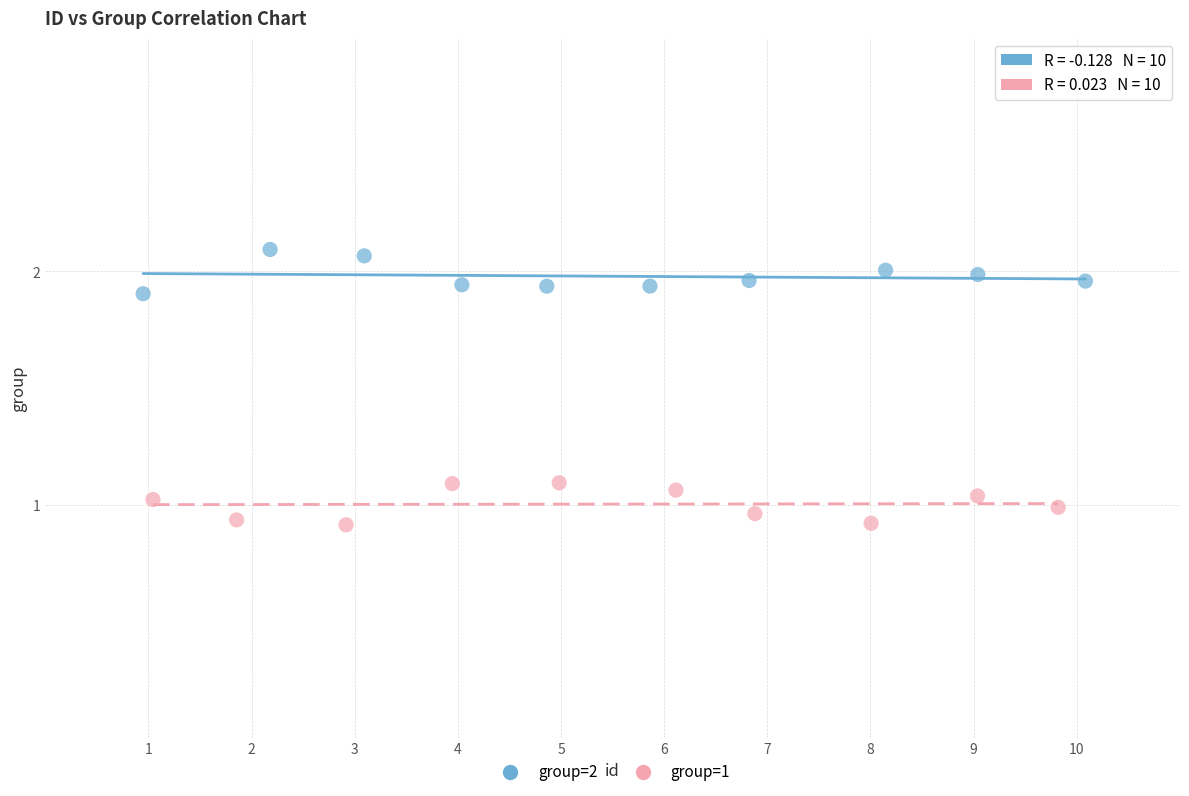

Which series reaches the maximum Y coordinate?

group=2